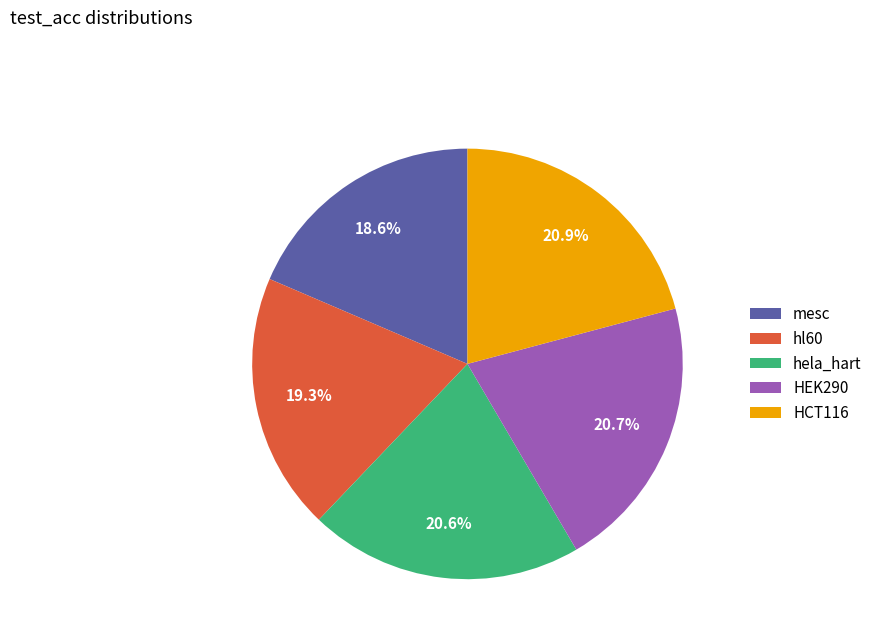

Which slice is the smallest?

mesc